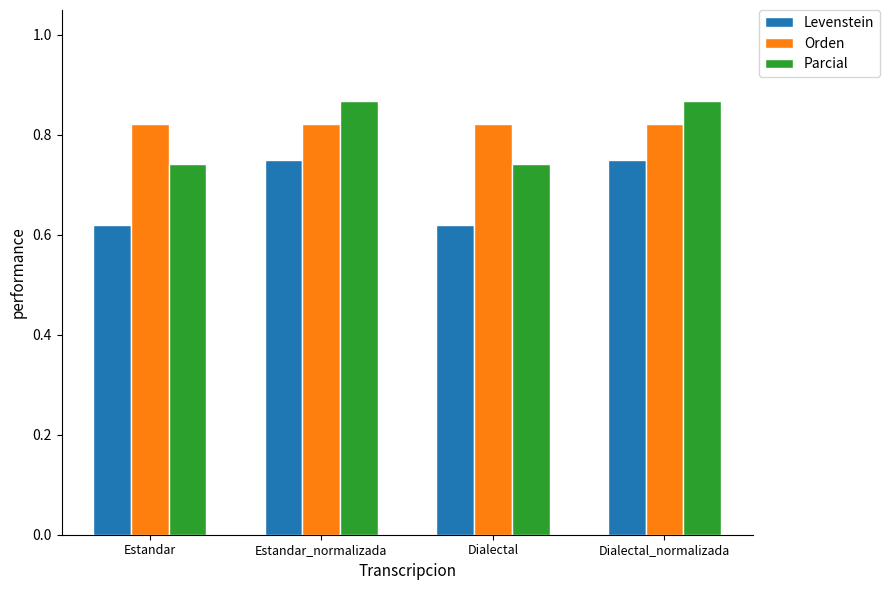

At Dialectal, list the series in order from largest to smallest.

Orden, Parcial, Levenstein